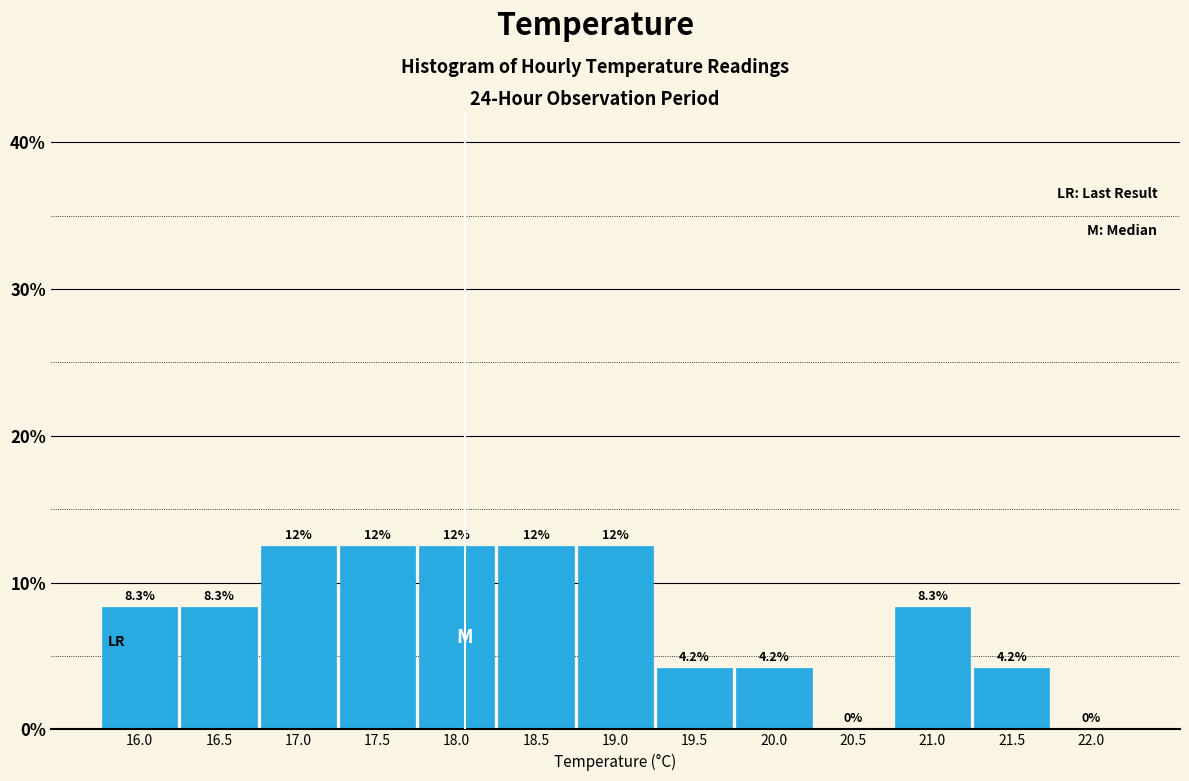

Reading right to left, what are all the values shown in this chart?

22.0=0.0	21.5=4.2	21.0=8.3	20.5=0.0	20.0=4.2	19.5=4.2	19.0=12.5	18.5=12.5	18.0=12.5	17.5=12.5	17.0=12.5	16.5=8.3	16.0=8.3